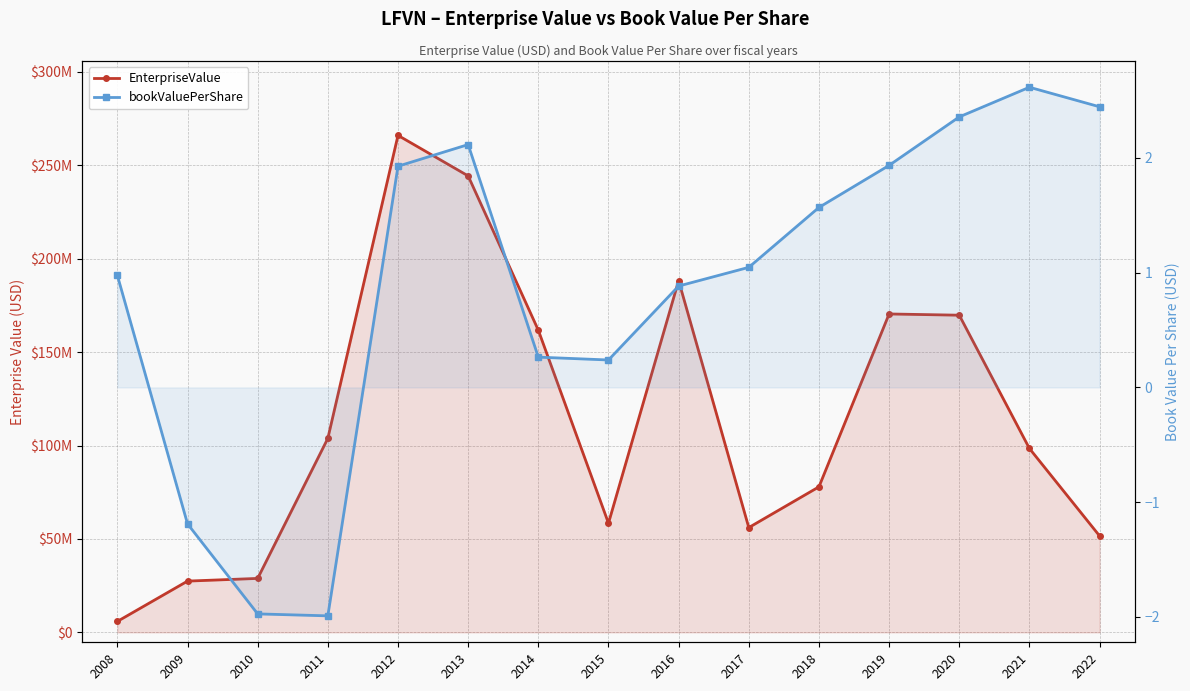

List the labels in order of EnterpriseValue value, smallest first.

2008, 2009, 2010, 2022, 2017, 2015, 2018, 2021, 2011, 2014, 2020, 2019, 2016, 2013, 2012